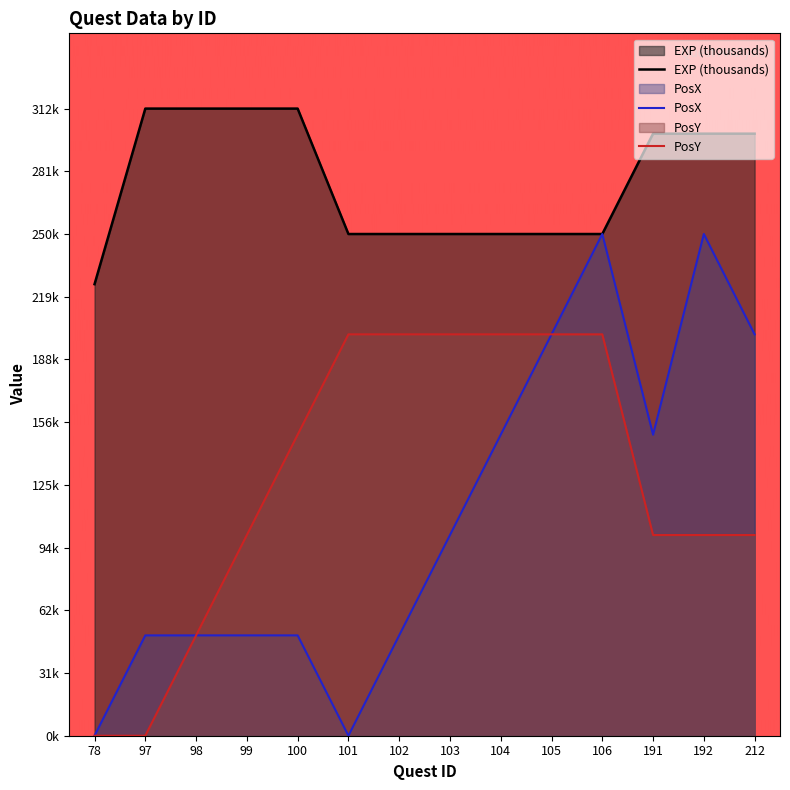

What is the difference between the highest and lowest values at 106?

50.0